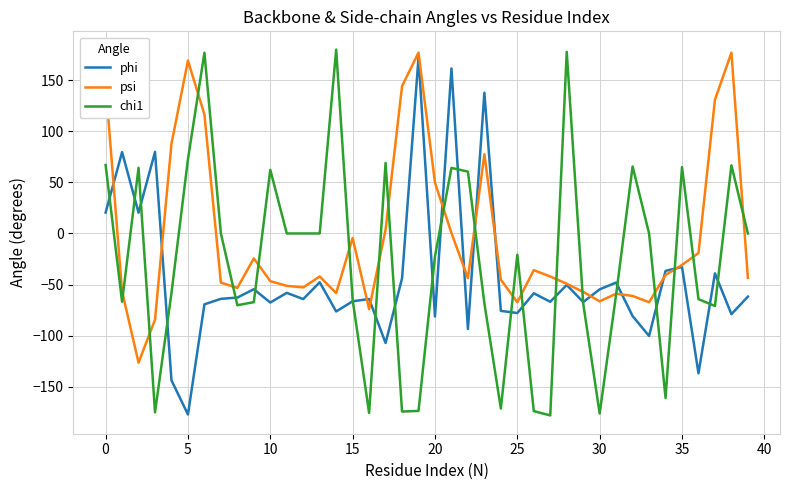

Rank the series by their average value, from lowest to highest.

phi, chi1, psi